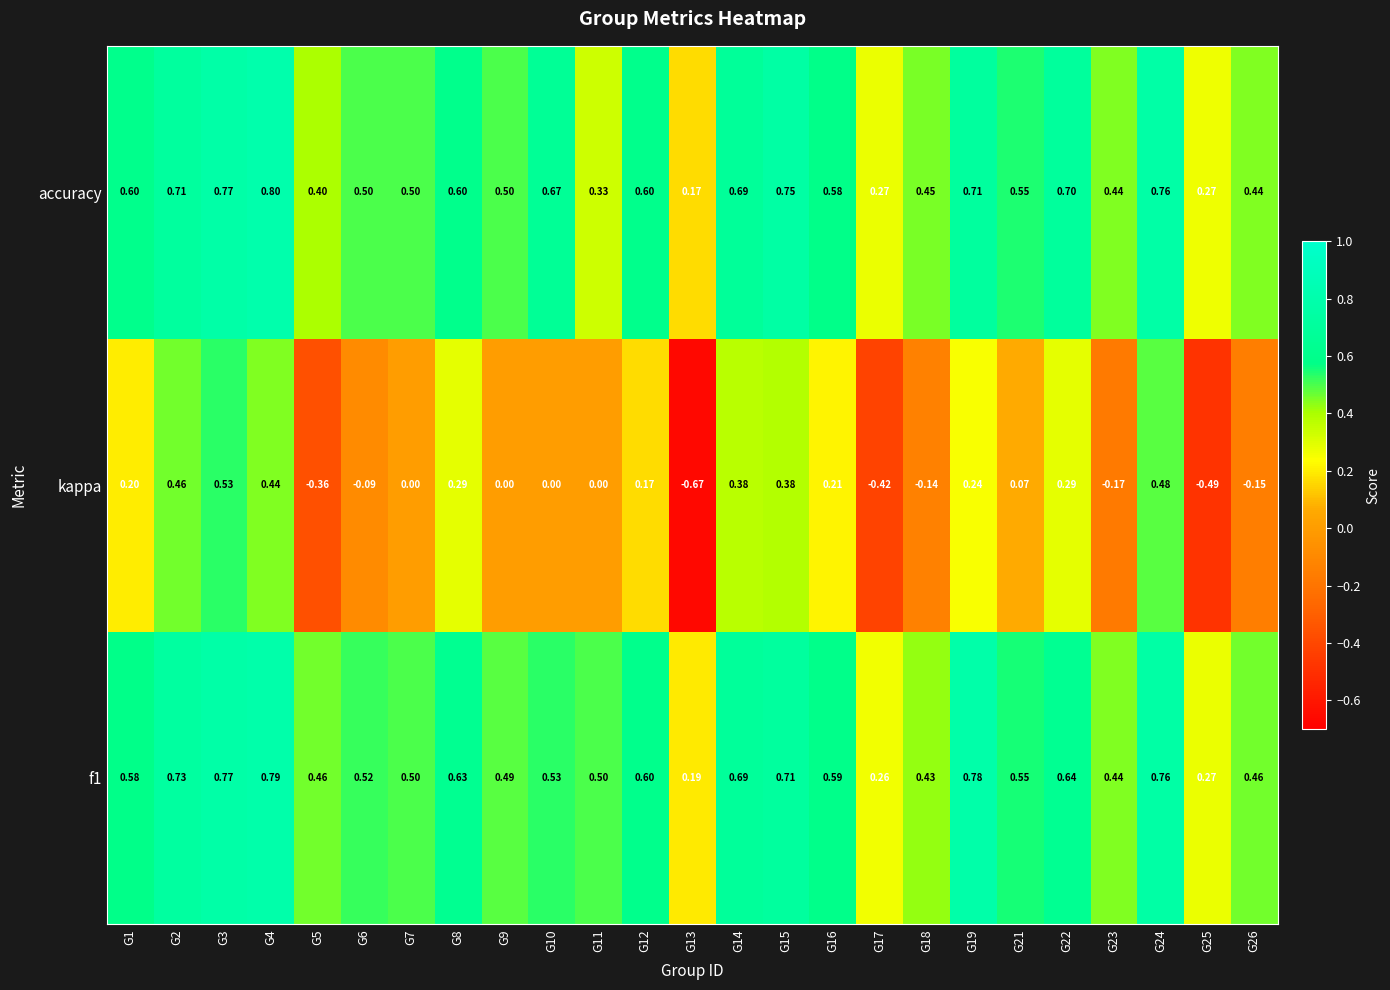

Between G11 and G23, which series saw the biggest shift?

kappa